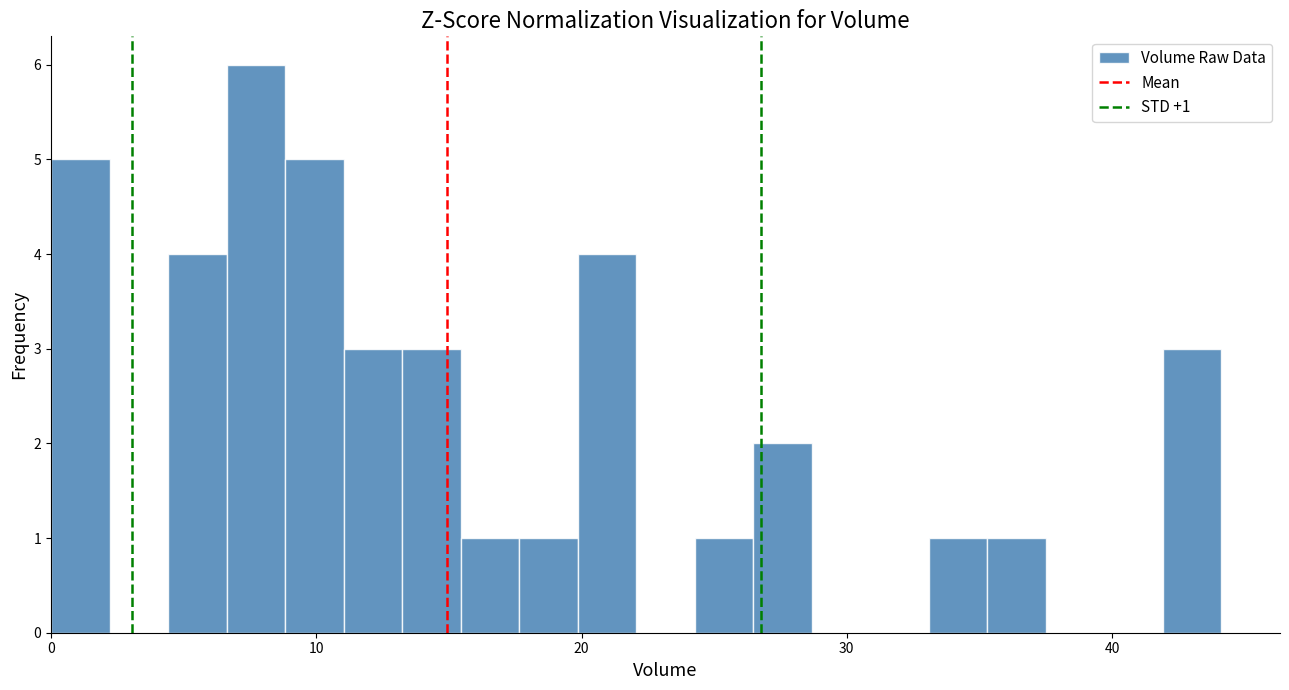

Around what value on the x-axis is the tallest bar? Give the approximate position of its centre, as read against the axis.

8